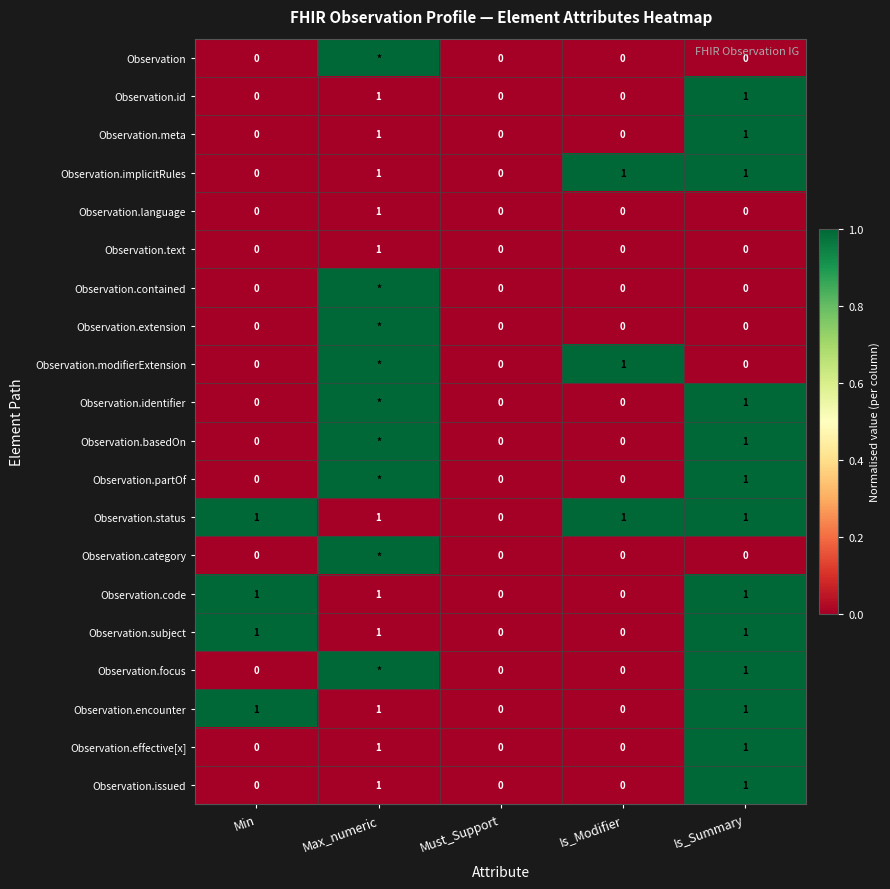

At which category is the sum across all series the highest?

Is_Summary